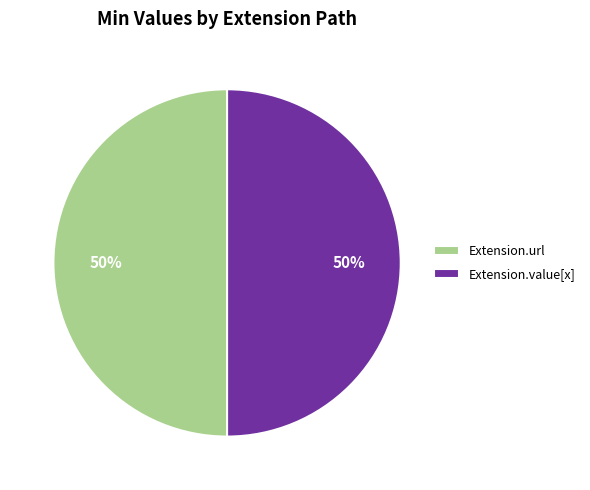

Do Extension.value[x] and Extension.url together represent more than half of the pie?

Yes